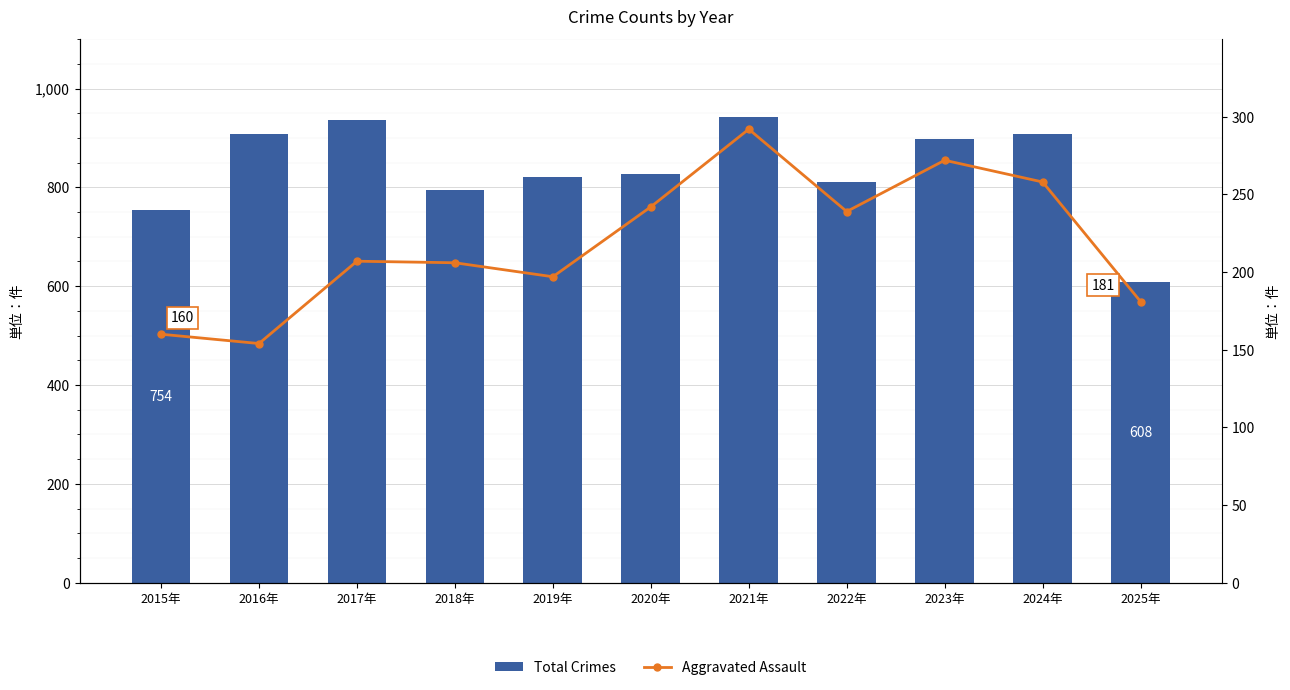

Rank the categories by Aggravated Assault value from lowest to highest.

2016年, 2015年, 2025年, 2019年, 2018年, 2017年, 2022年, 2020年, 2024年, 2023年, 2021年